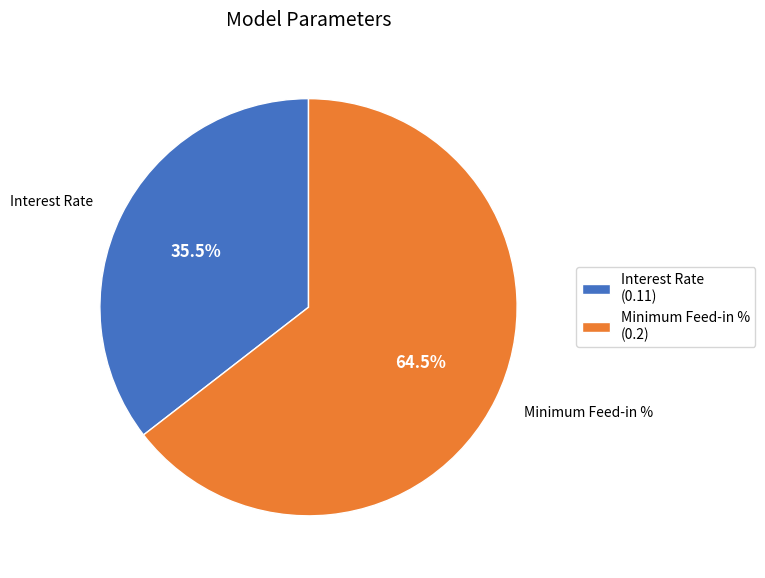

Between Interest Rate (0.11) and Minimum Feed-in % (0.2), which is larger?

Minimum Feed-in % (0.2)